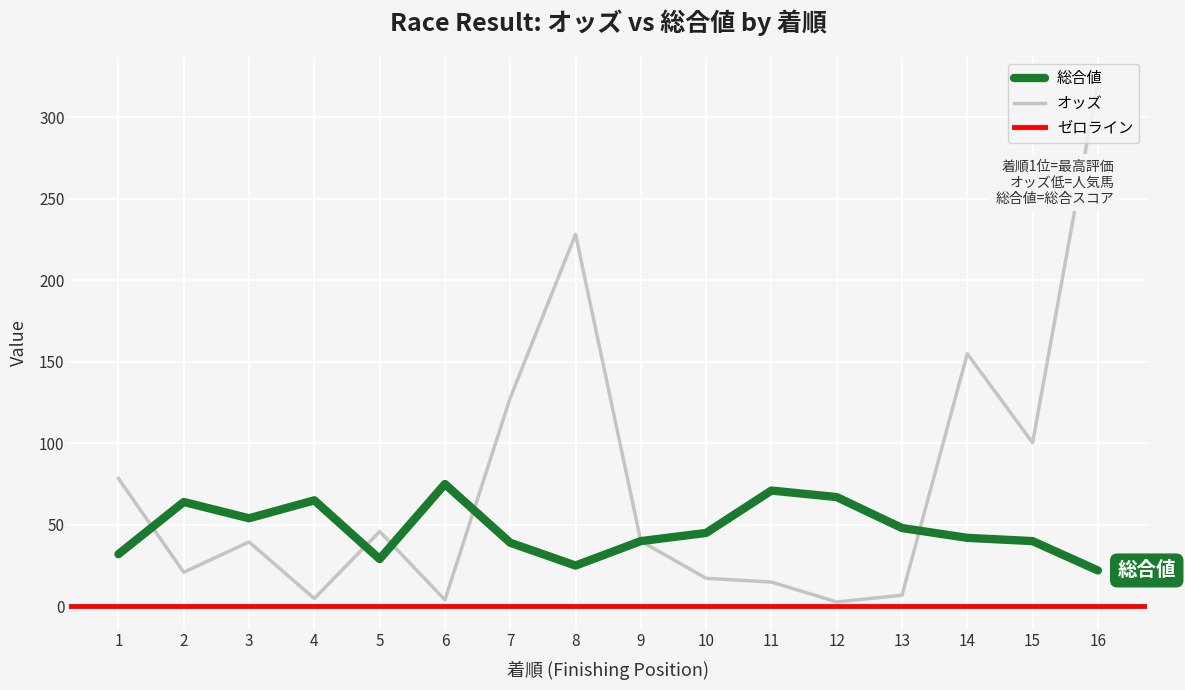

What is the sum of the 総合値 values at 8 and 15?

65.0